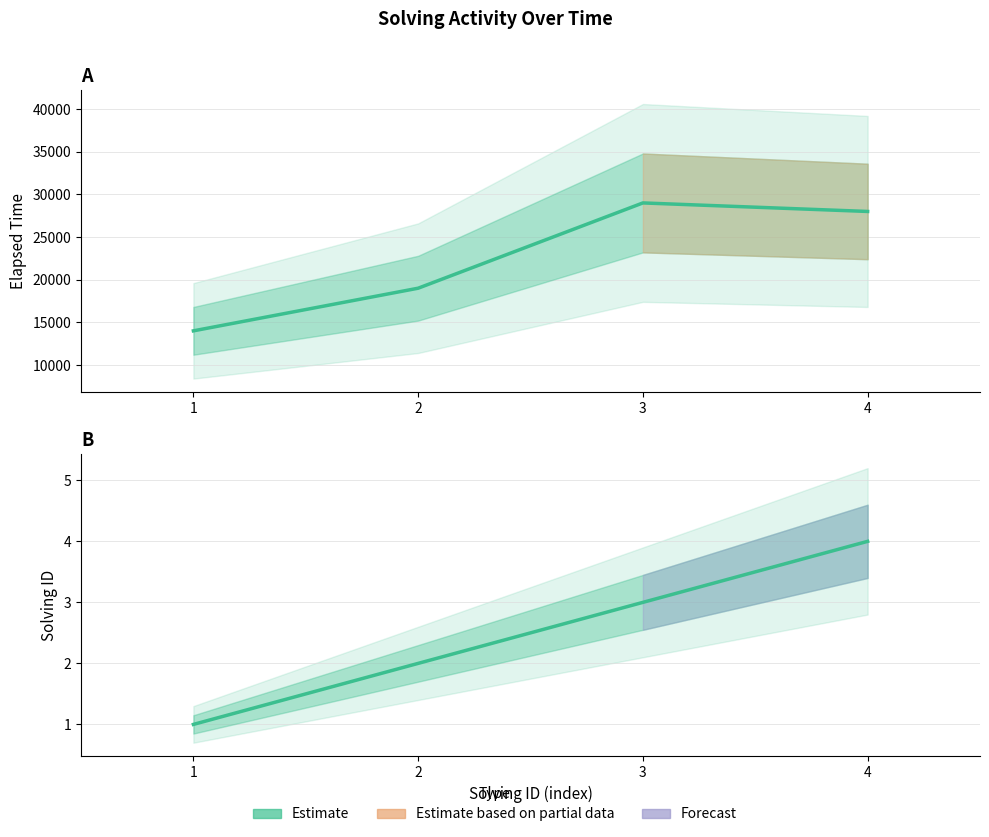

Where does the elapsed_time series first go above 28000?

3